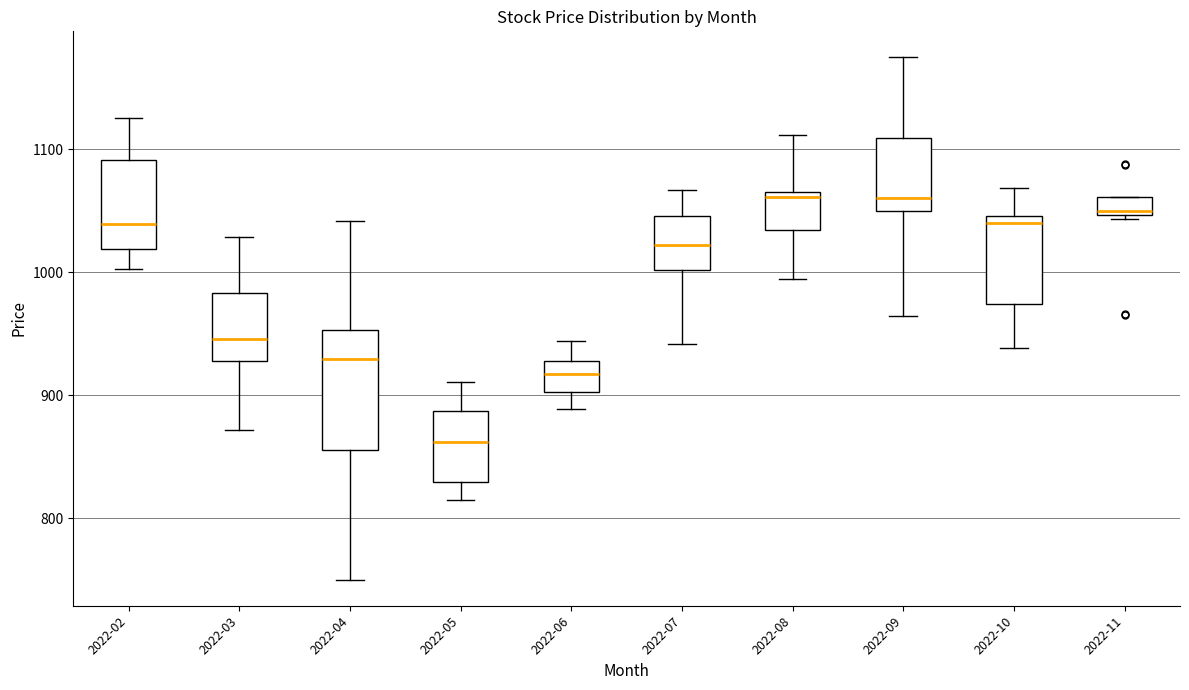

Reading left to right, transcribe this box plot: for each box, give where its median line is, the range the box spans, and where its two whiskers end, as read against the y-axis. The values are not printed on the chart, so give them approximately, as read against the axis.

2022-02: median 1040, box 1020 to 1090, whiskers 1000 to 1130
2022-03: median 950, box 930 to 980, whiskers 870 to 1030
2022-04: median 930, box 860 to 950, whiskers 750 to 1040
2022-05: median 860, box 830 to 890, whiskers 810 to 910
2022-06: median 920, box 900 to 930, whiskers 890 to 940
2022-07: median 1020, box 1000 to 1050, whiskers 940 to 1070
2022-08: median 1060, box 1030 to 1070, whiskers 990 to 1110
2022-09: median 1060, box 1050 to 1110, whiskers 960 to 1170
2022-10: median 1040, box 970 to 1050, whiskers 940 to 1070
2022-11: median 1050 (just above the box's lower edge), box 1050 to 1060, whiskers 1040 to 1060